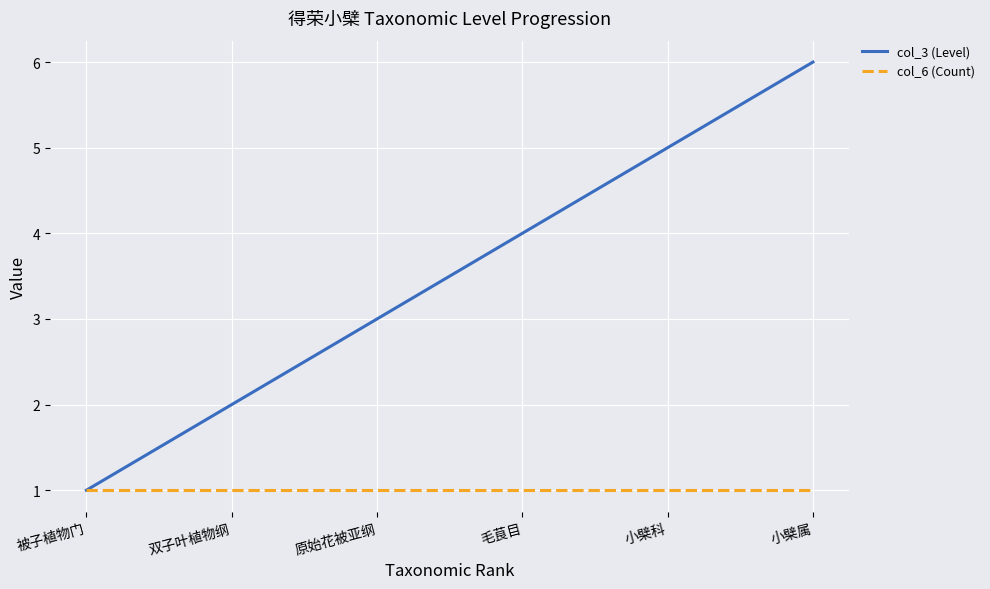

Is it true that col_6 (Count) equals 0 at 双子叶植物纲?

False